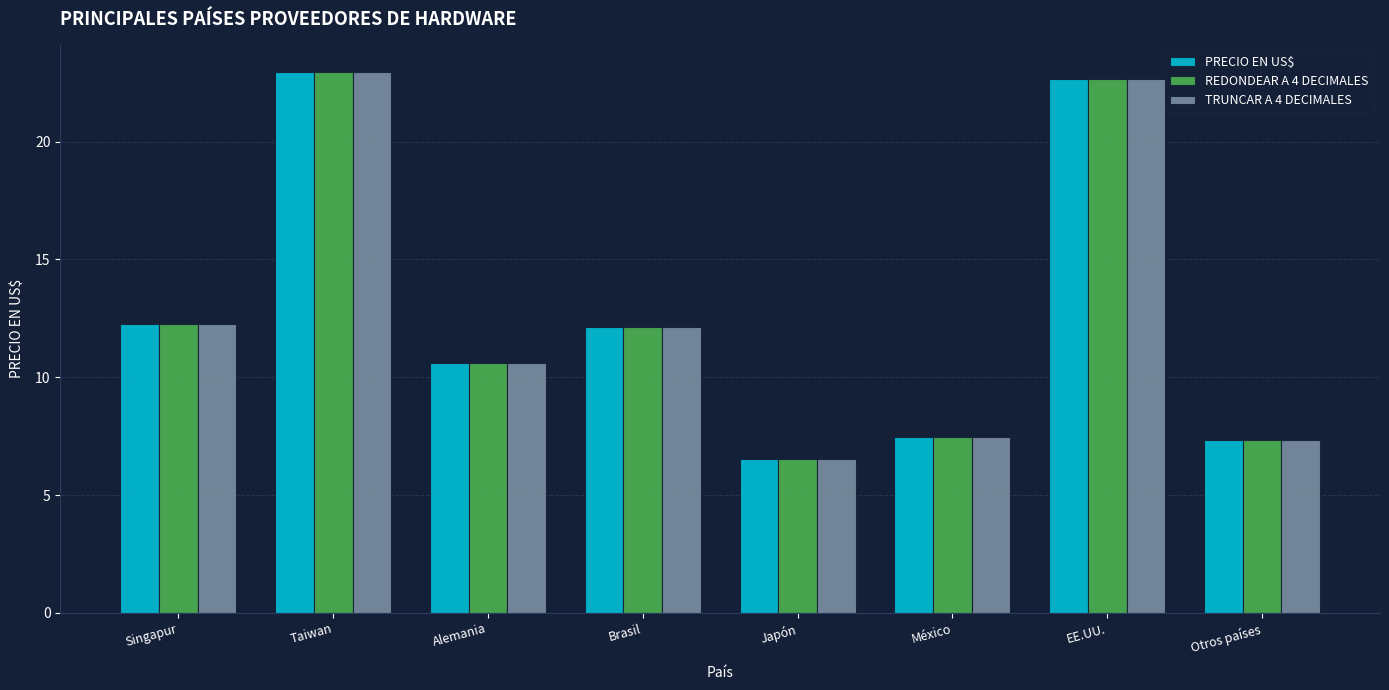

Reading left to right, list all the values displayed in this chart.

PRECIO EN US$: Singapur=12.3	Taiwan=23.0	Alemania=10.6	Brasil=12.1	Japón=6.5	México=7.5	EE.UU.=22.7	Otros países=7.3
REDONDEAR A 4 DECIMALES: Singapur=12.3	Taiwan=23.0	Alemania=10.6	Brasil=12.1	Japón=6.5	México=7.5	EE.UU.=22.7	Otros países=7.3
TRUNCAR A 4 DECIMALES: Singapur=12.3	Taiwan=23.0	Alemania=10.6	Brasil=12.1	Japón=6.5	México=7.5	EE.UU.=22.7	Otros países=7.3